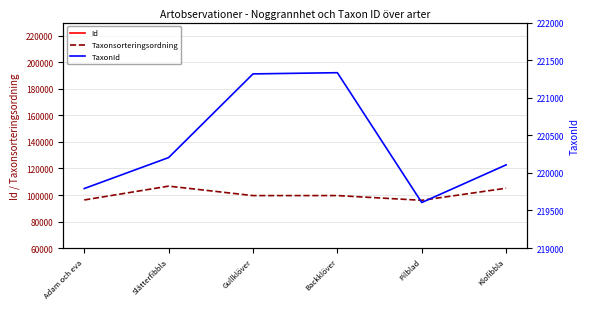

True or false: Taxonsorteringsordning and TaxonId cross at least once.

False